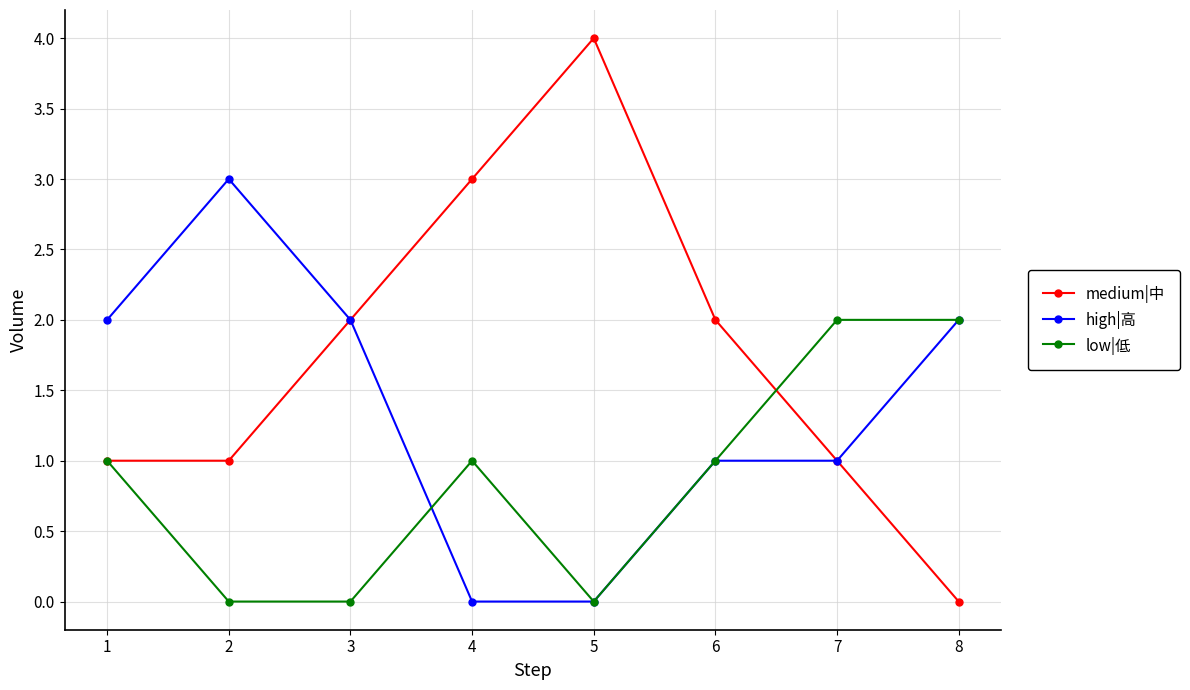

Reading left to right, transcribe all the data shown in this chart.

medium|中: 1=1	2=1	3=2	4=3	5=4	6=2	7=1	8=0
high|高: 1=2	2=3	3=2	4=0	5=0	6=1	7=1	8=2
low|低: 1=1	2=0	3=0	4=1	5=0	6=1	7=2	8=2